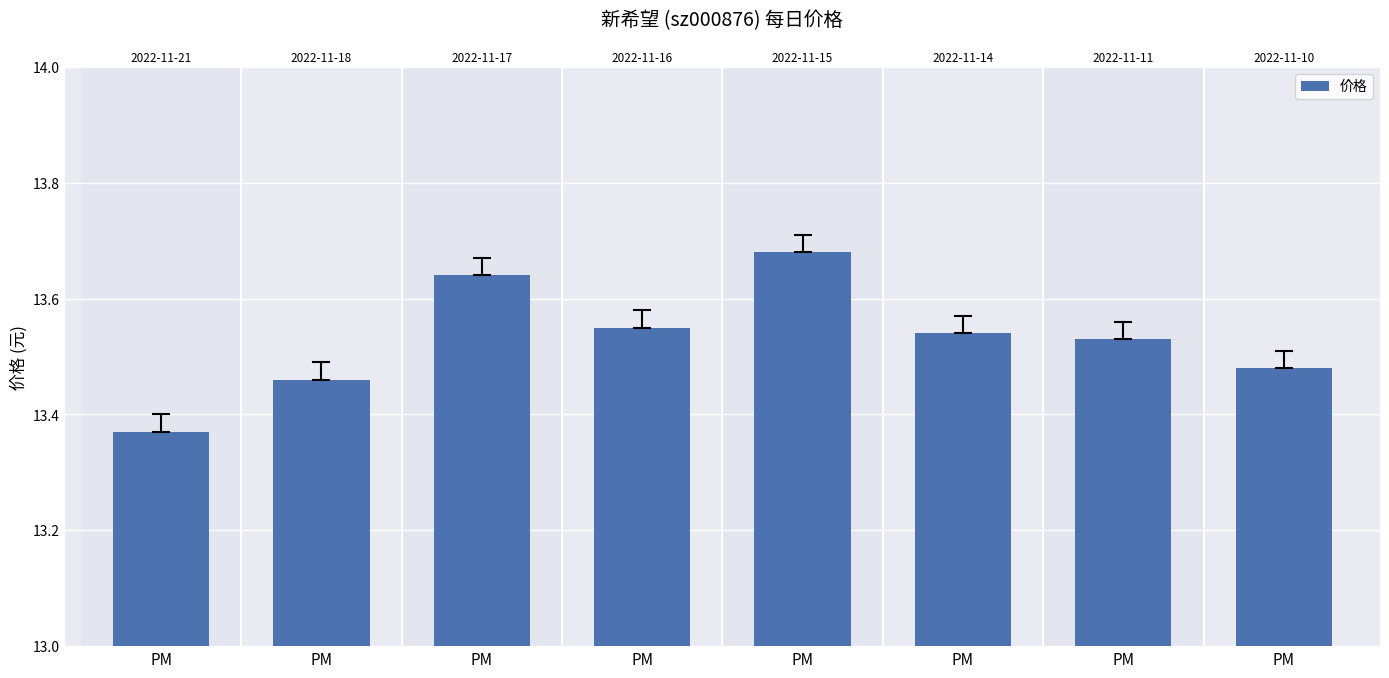

What is the difference between the maximum and minimum values?

0.3